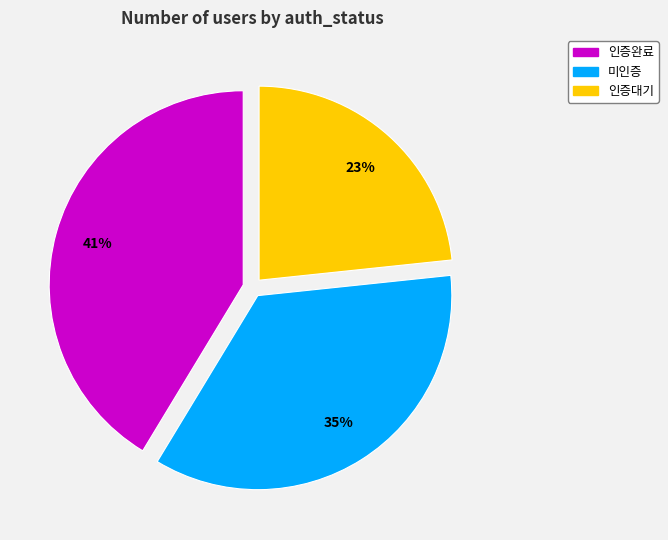

How many slices are in this pie chart?

3